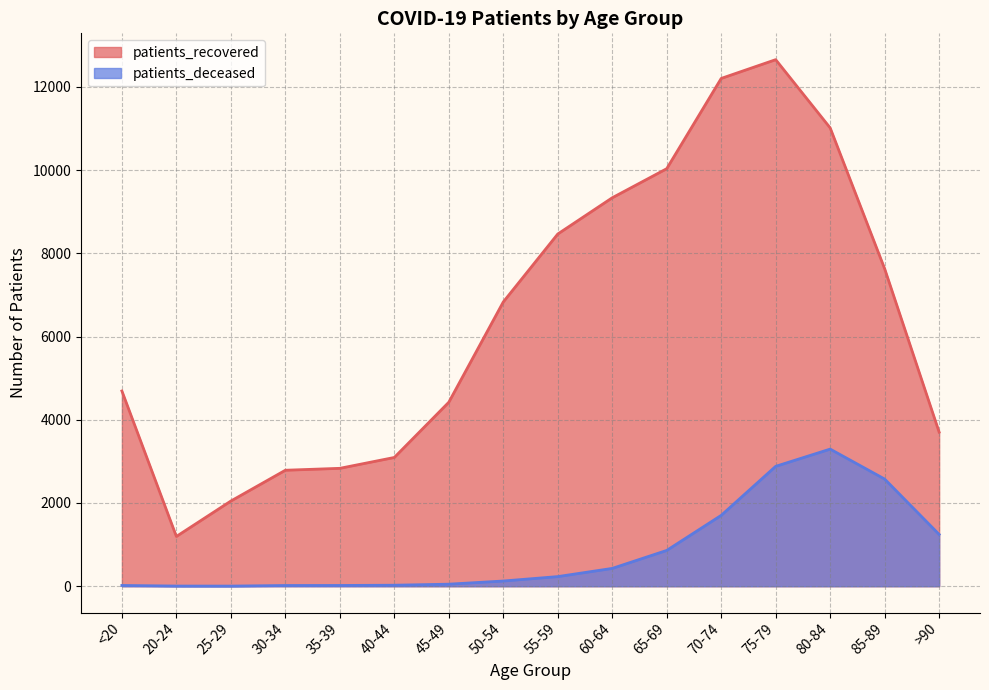

At which label is patients_deceased closest to 1649?

70-74